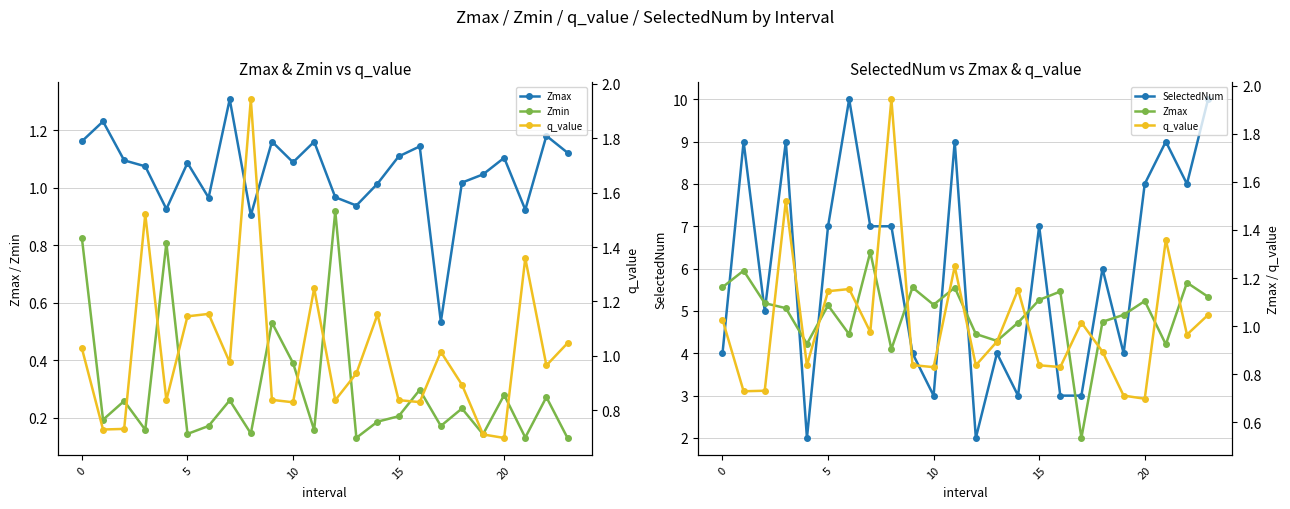

How many times do q_value and Zmax cross each other?

14